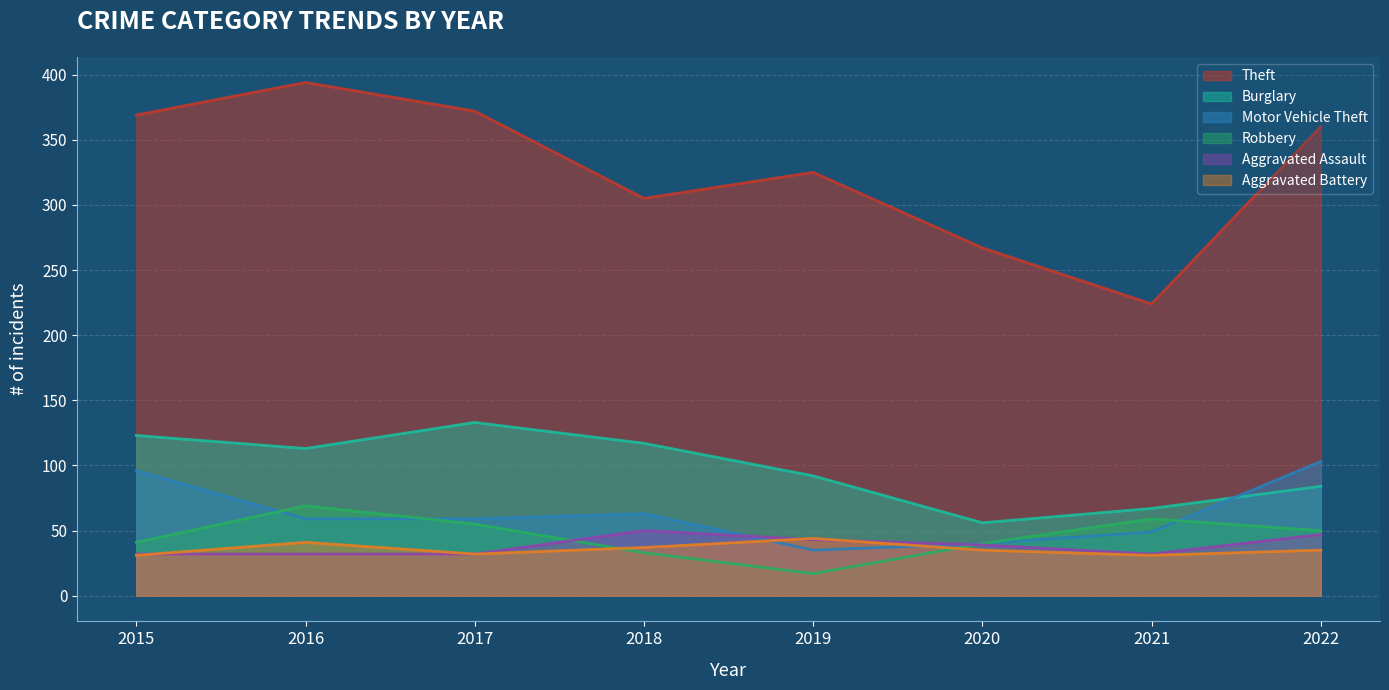

True or false: Theft has a value of 525 at 2022.

False